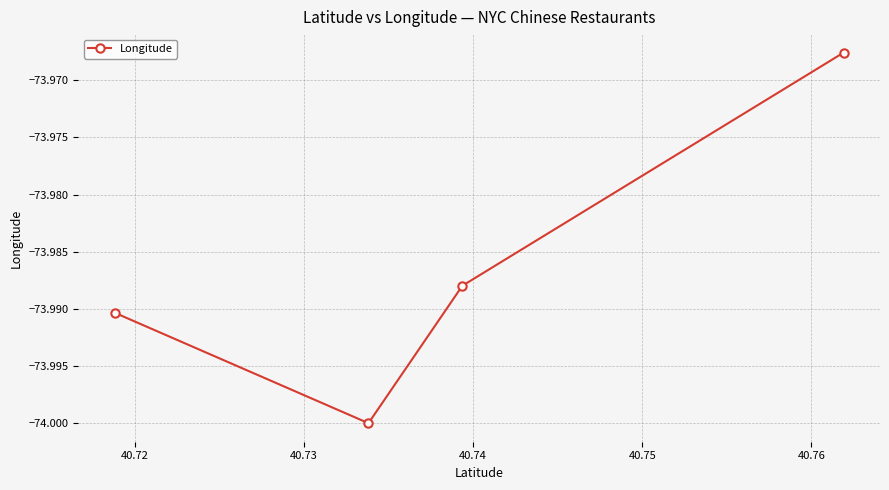

The value at 40.74 is -99.4. True or false?

False